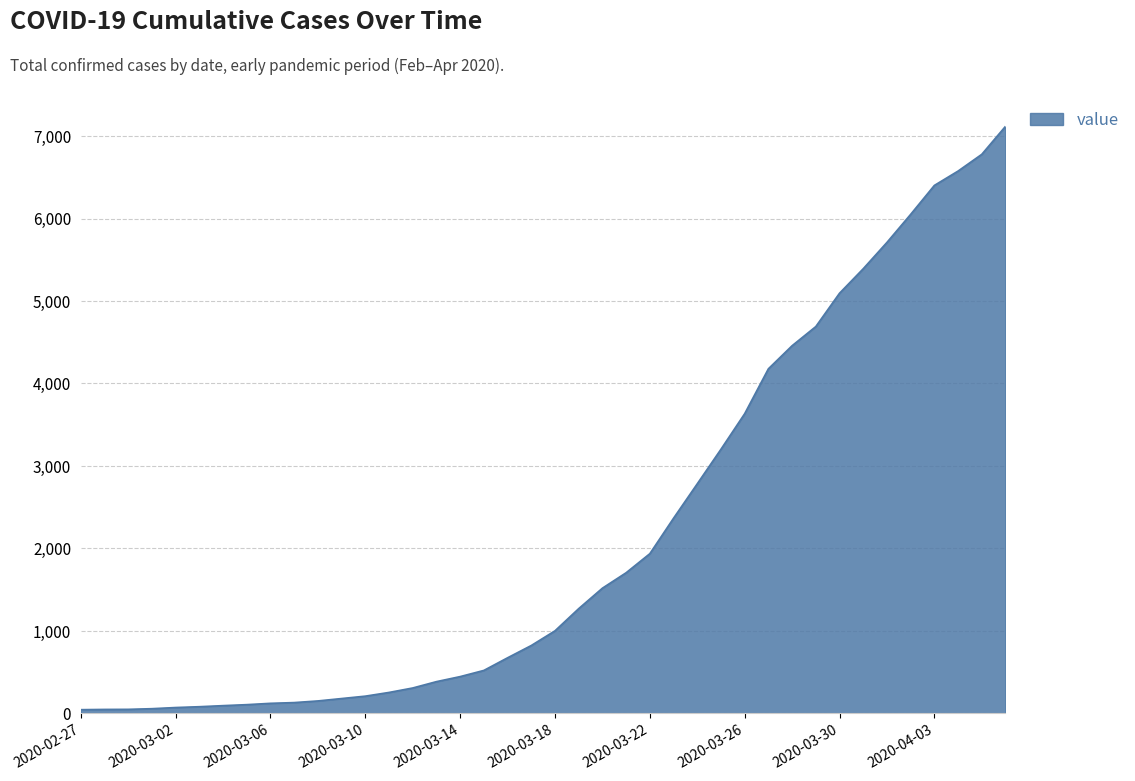

What is the difference between the maximum and minimum values?

7071